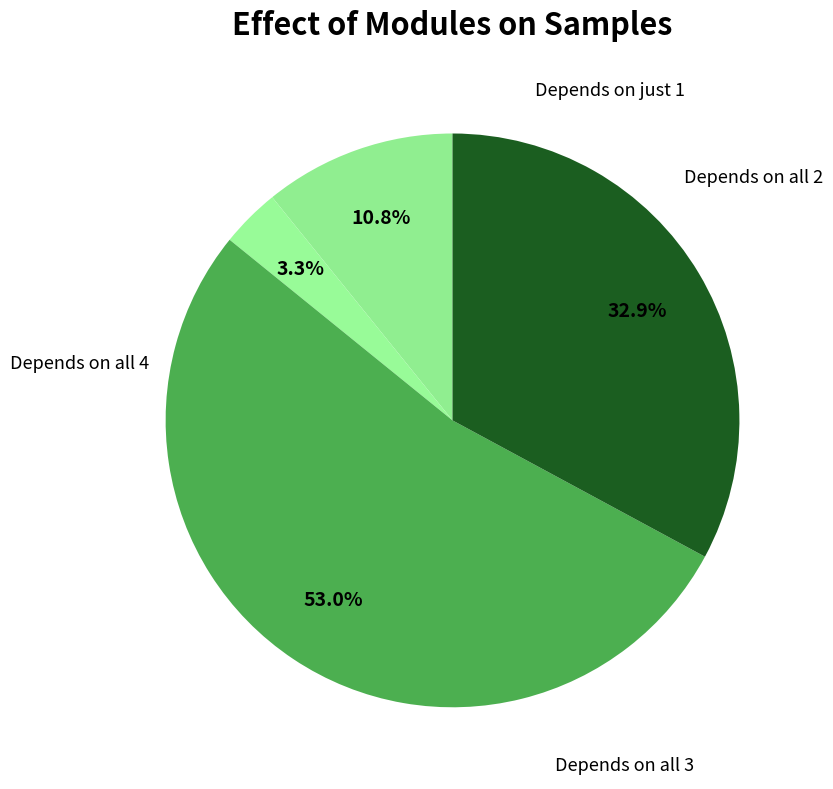

How many segments does this pie chart have?

4